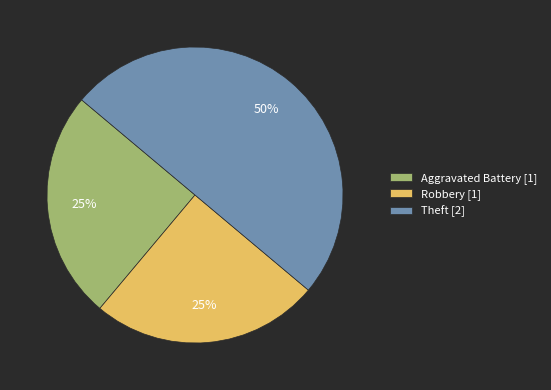

What is the ratio of the value at Theft [2] to the value at Aggravated Battery [1]?

2.0